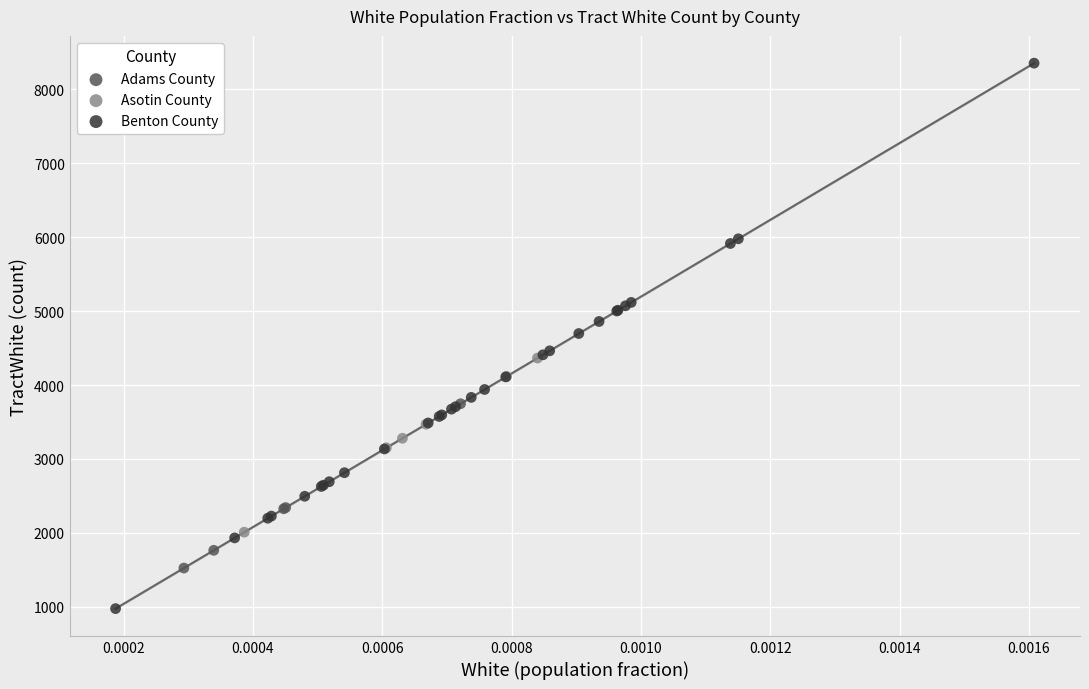

Which series contains the lowest Y value?

Benton County